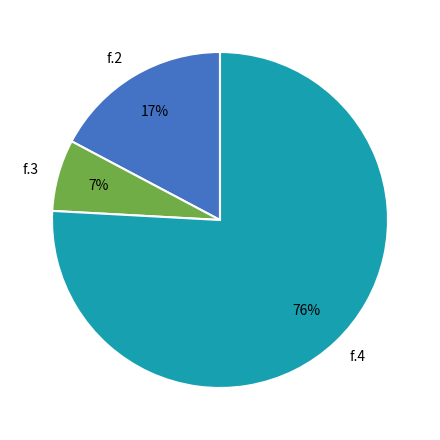

To the nearest percent, what is the average slice percentage?

33%